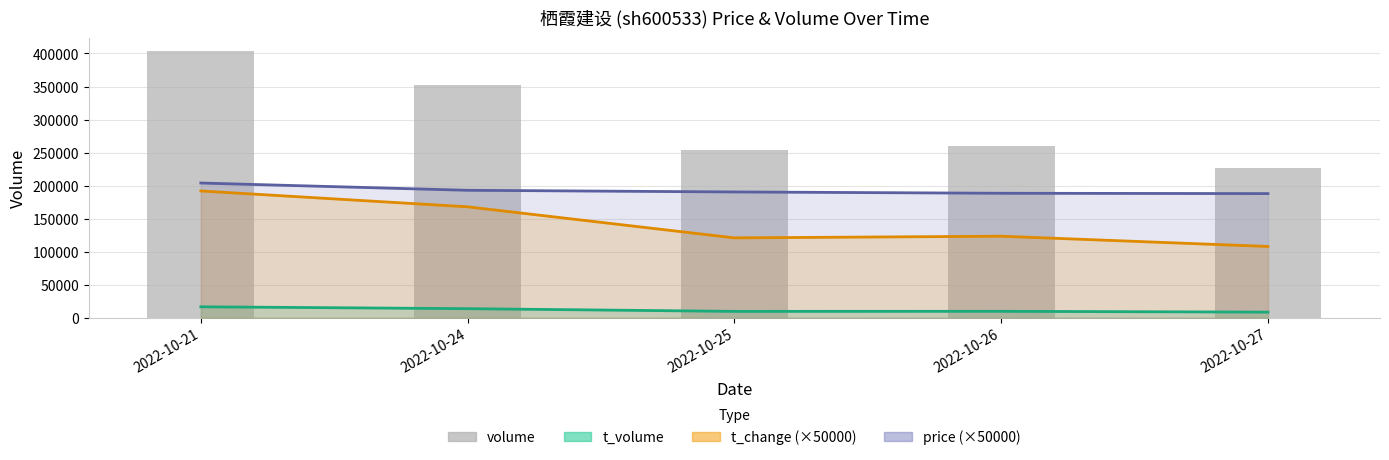

What value does the data have at 2022-10-24?

352386